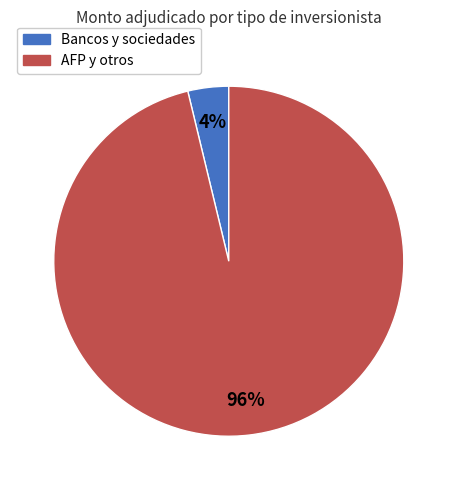

To the nearest percent, what is the average slice percentage?

50%